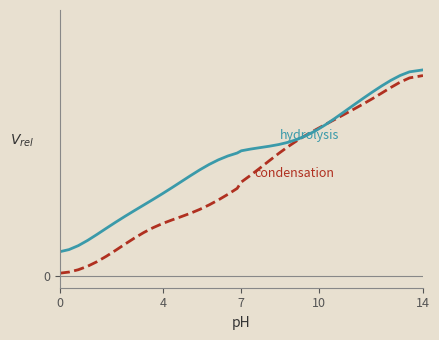

Is this an area chart (filled region under the line)?

No